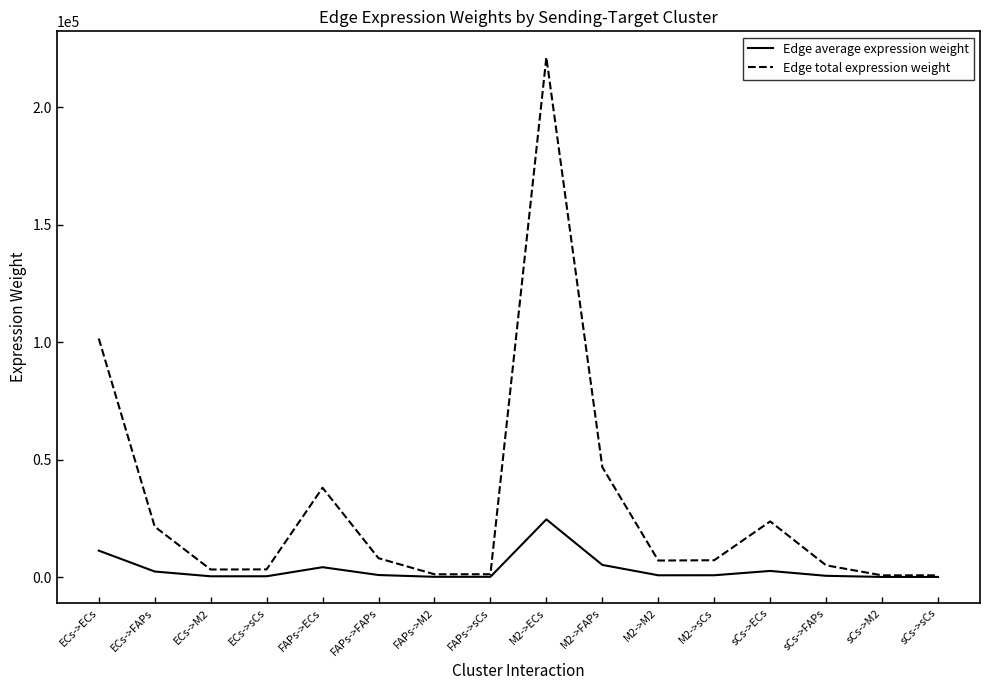

Which category has the highest value in the Edge total expression weight series?

M2->ECs